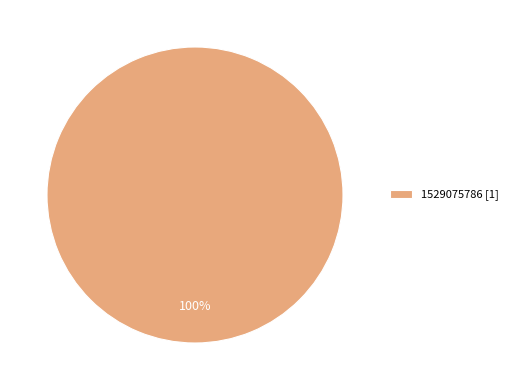

The 1529075786 [1] slice represents 100% of the pie. True or false?

True